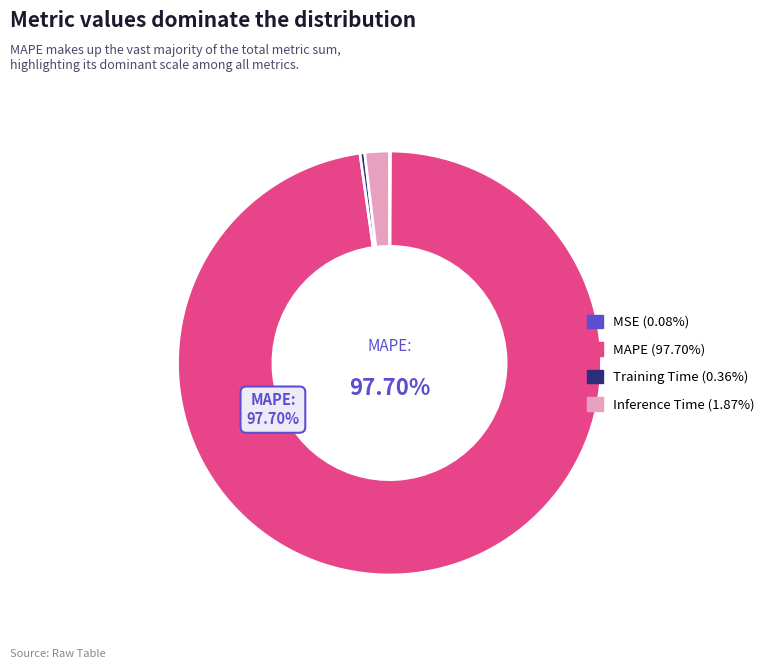

The MAPE slice represents 89% of the pie. True or false?

False